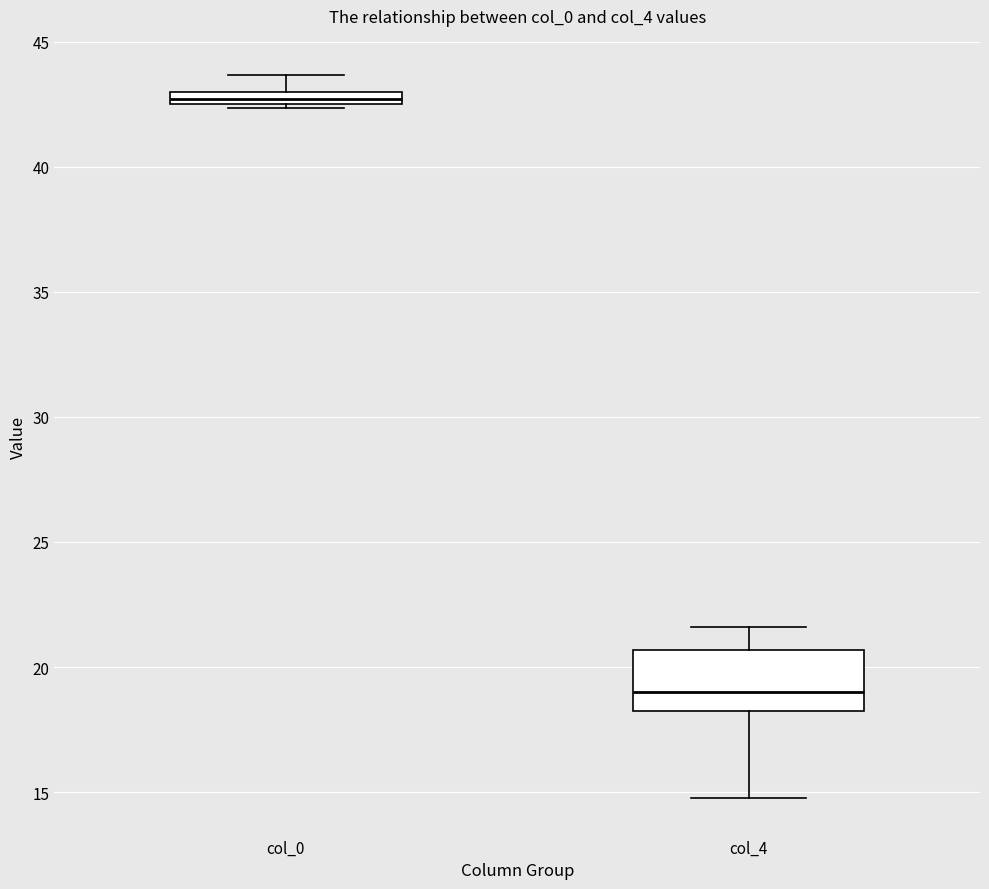

Which box is the tallest, from its lower edge to its upper edge?

col_4